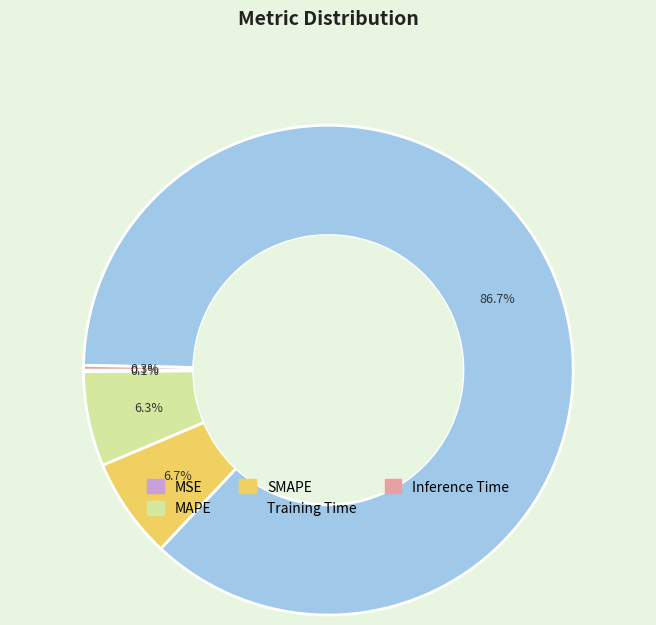

What portion of the pie excludes SMAPE?

93.3%